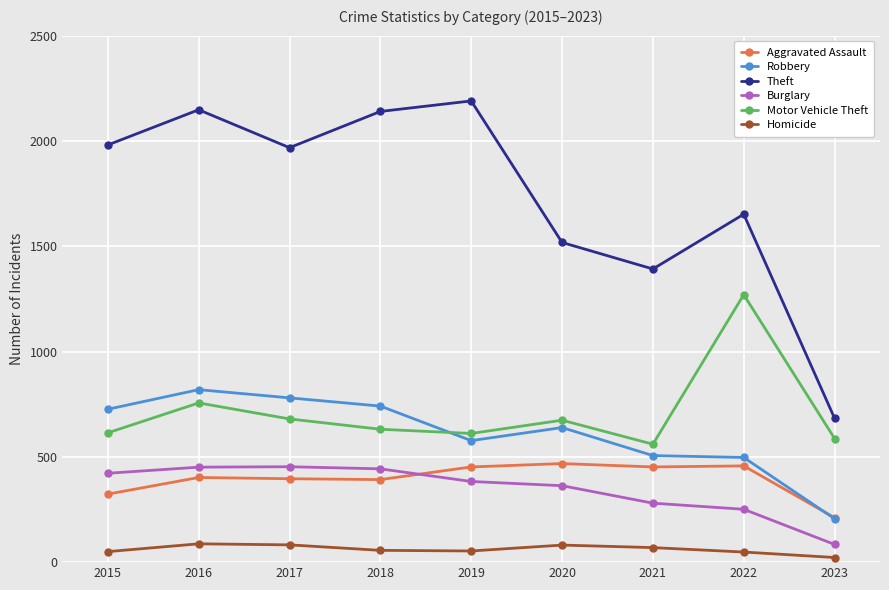

Which series has the largest range (max minus min)?

Theft